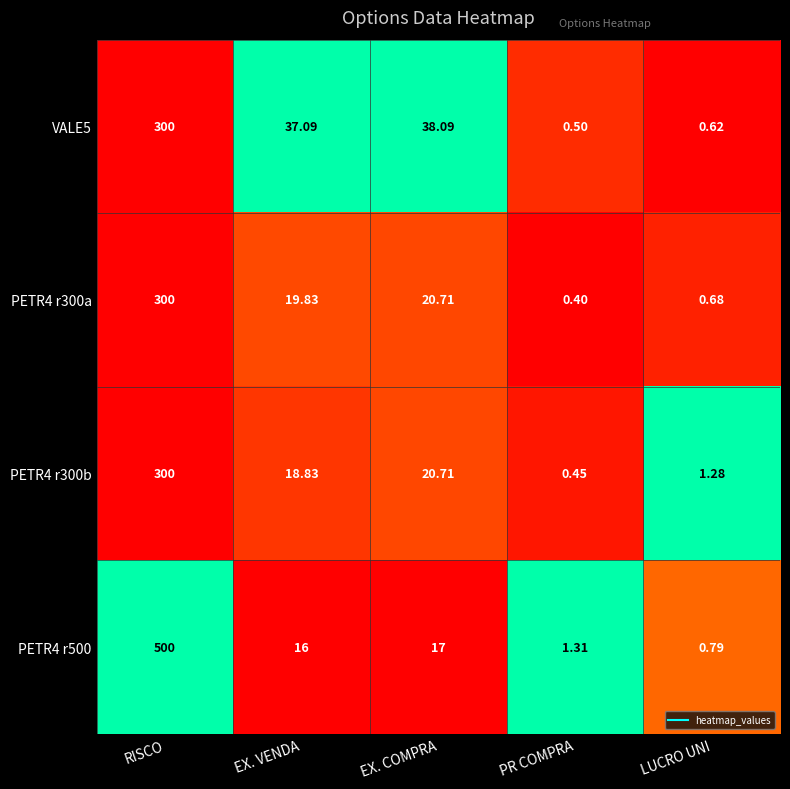

Which category has the lowest value across all series?

PR COMPRA